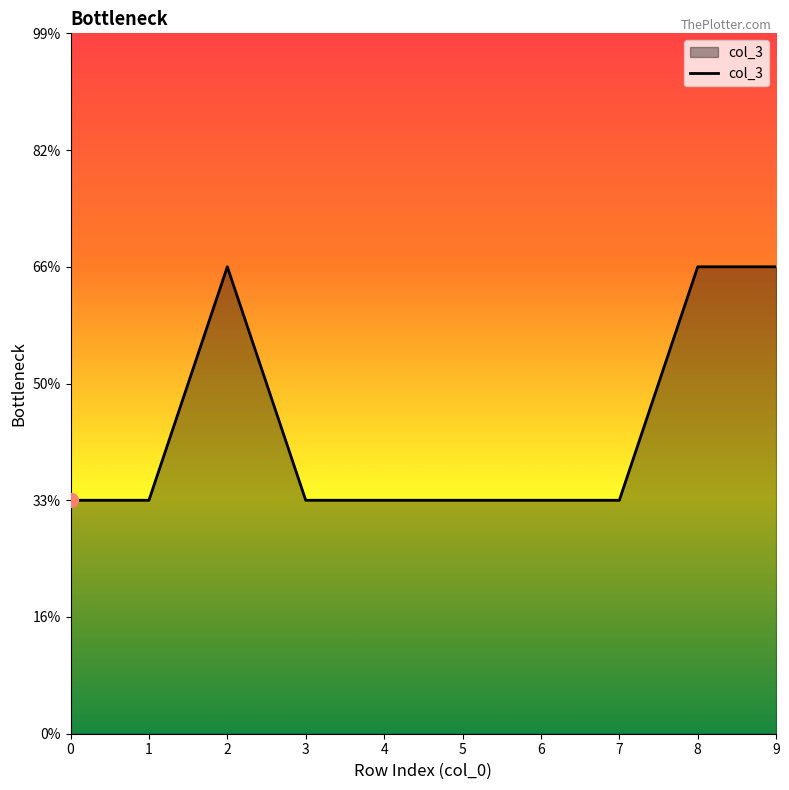

Does the chart display data point markers on the line(s)?

No